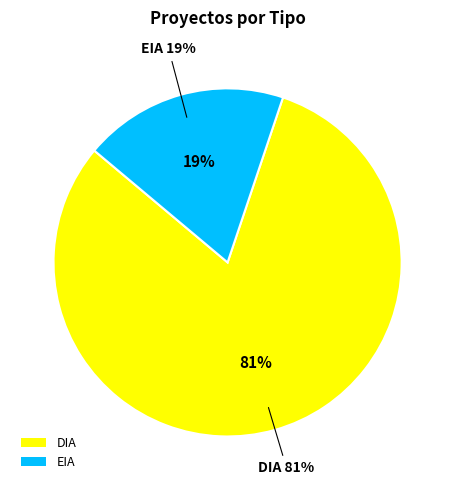

Does any single category account for the majority?

Yes